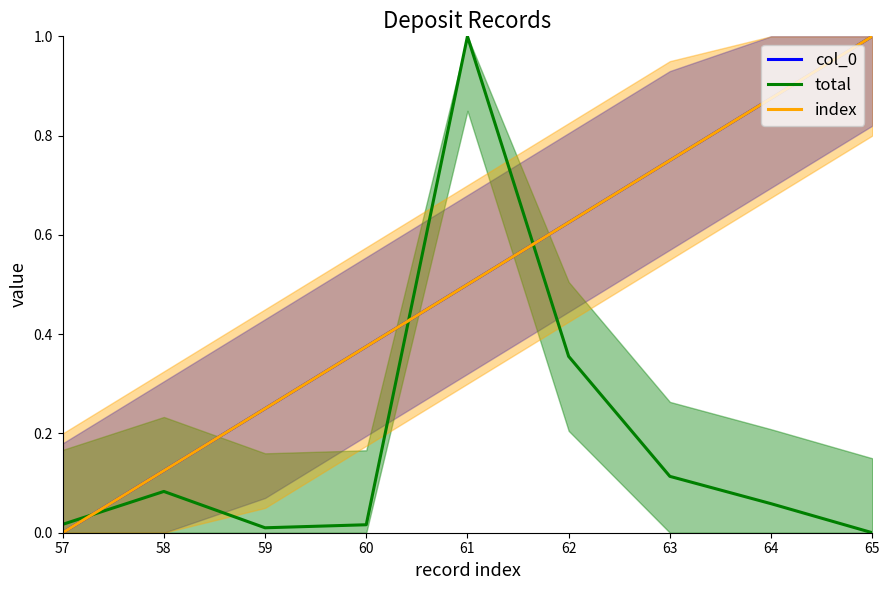

How many values in index are above zero?

8